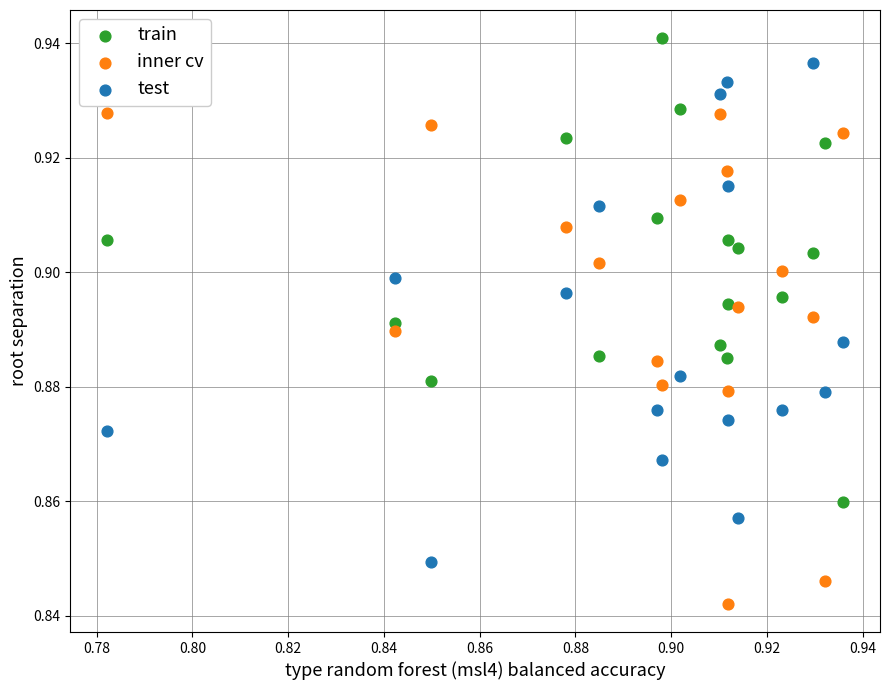

Which series reaches the minimum Y coordinate?

inner cv